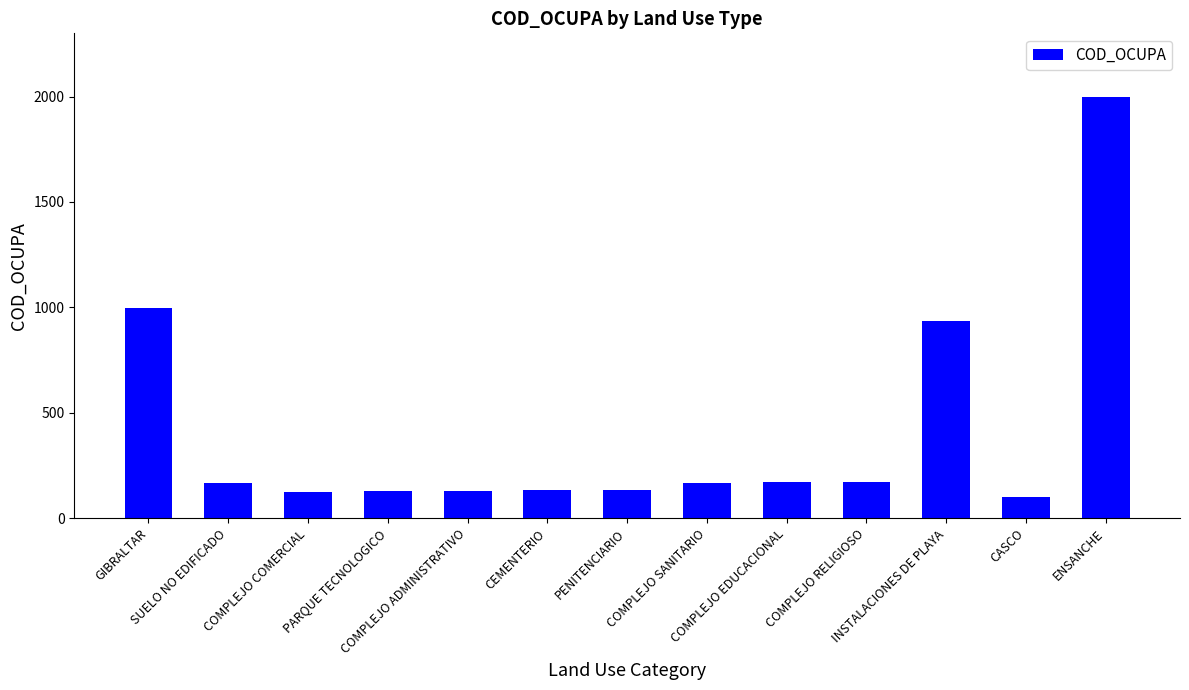

Which label corresponds to the smallest value in the chart?

CASCO